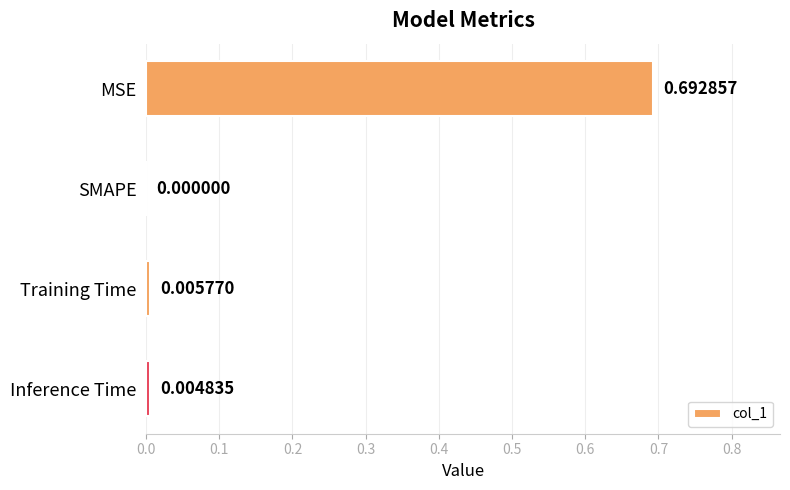

What is the change in value from MSE to Inference Time?

-0.7